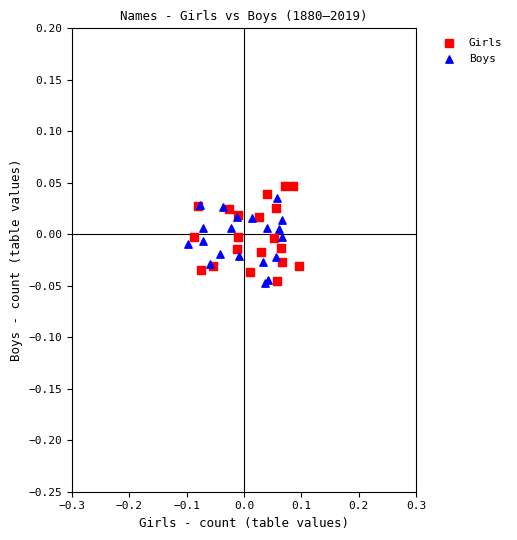

What are all the series names shown in the legend?

Girls, Boys